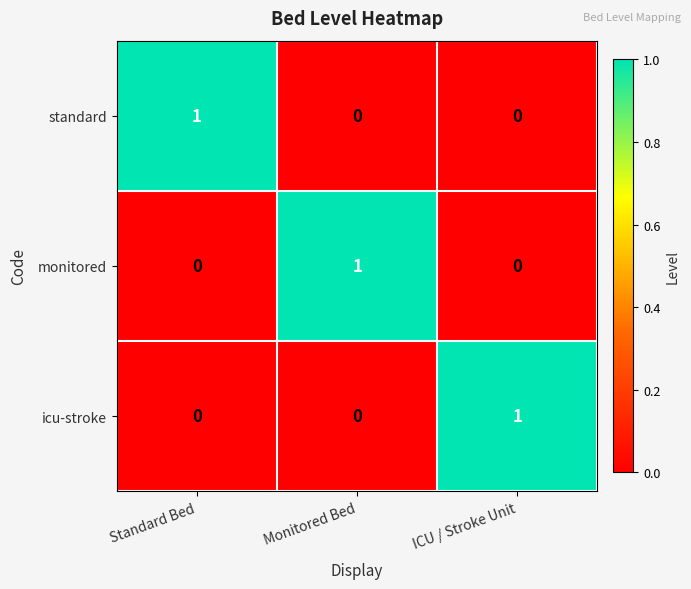

The monitored series shows 1 at ICU / Stroke Unit. True or false?

False